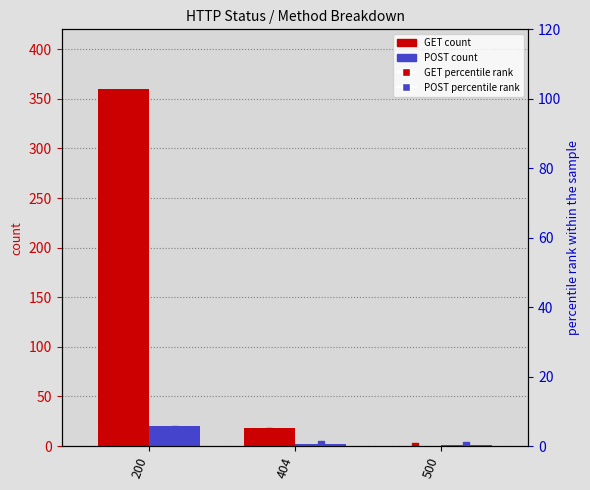

What is the value of the POST percentile rank bar at the 2nd from the left?

0.5